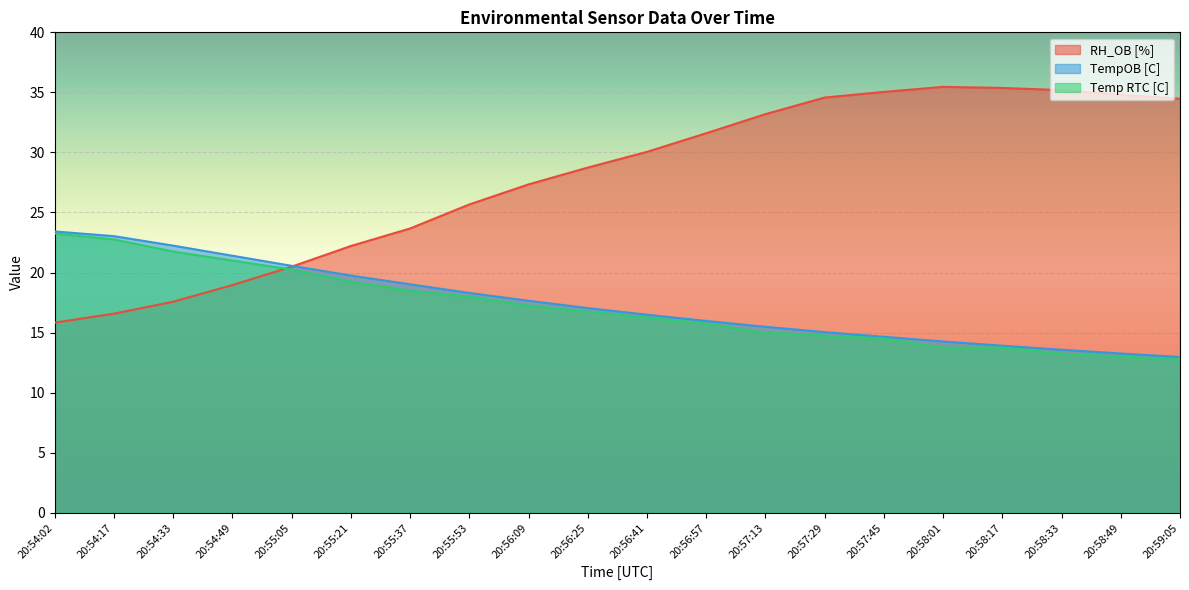

How many lines are shown in the chart?

3